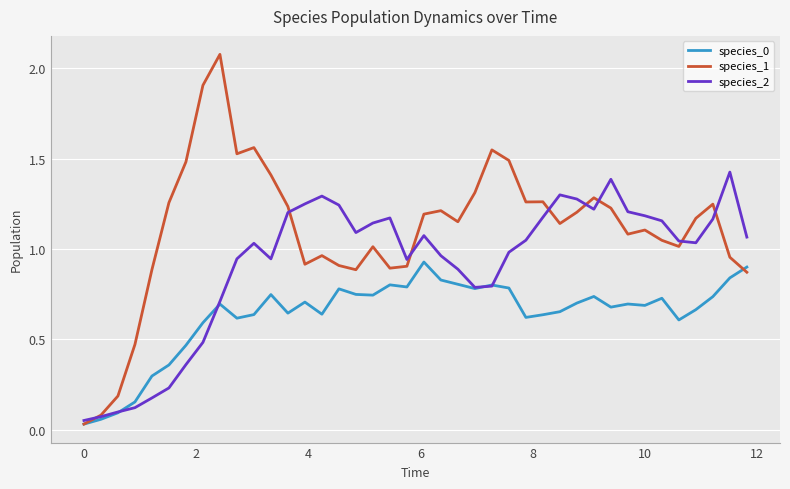

Which series has the largest range (max minus min)?

species_1